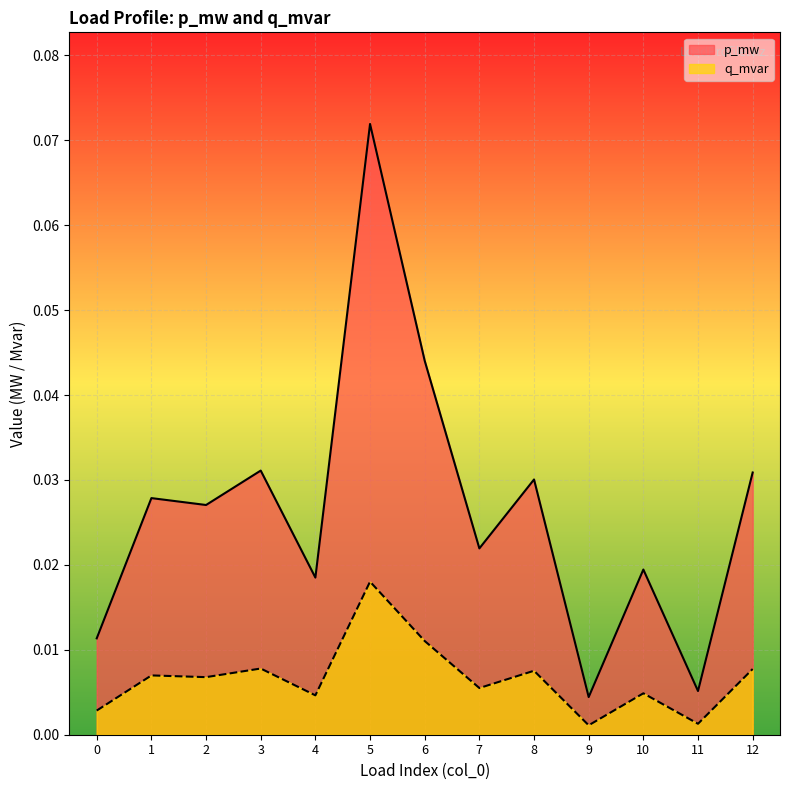

At which category does p_mw reach its first local valley?

2